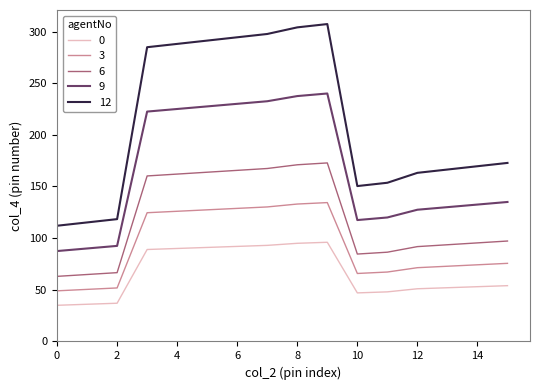

Which series has the widest spread of values?

12